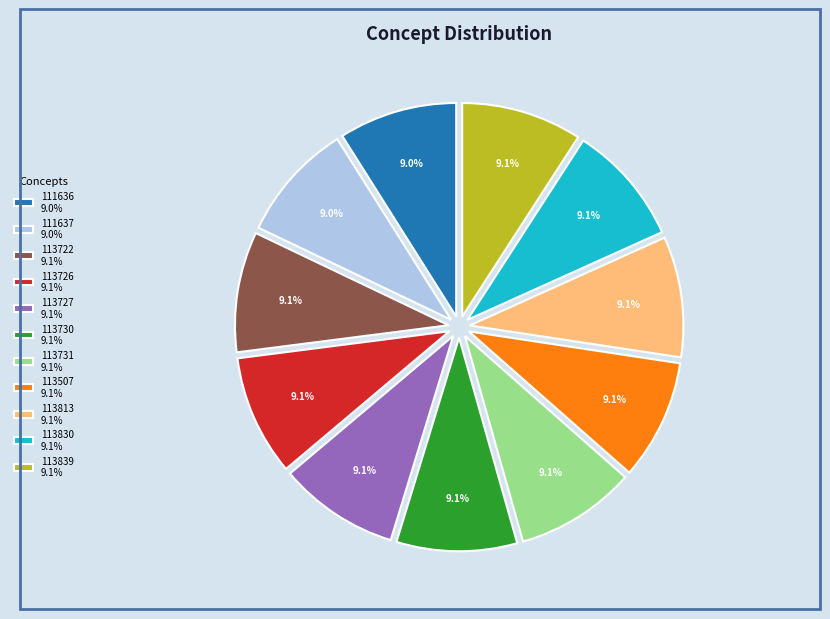

What percentage is the 113813 slice, to the nearest percent?

9%